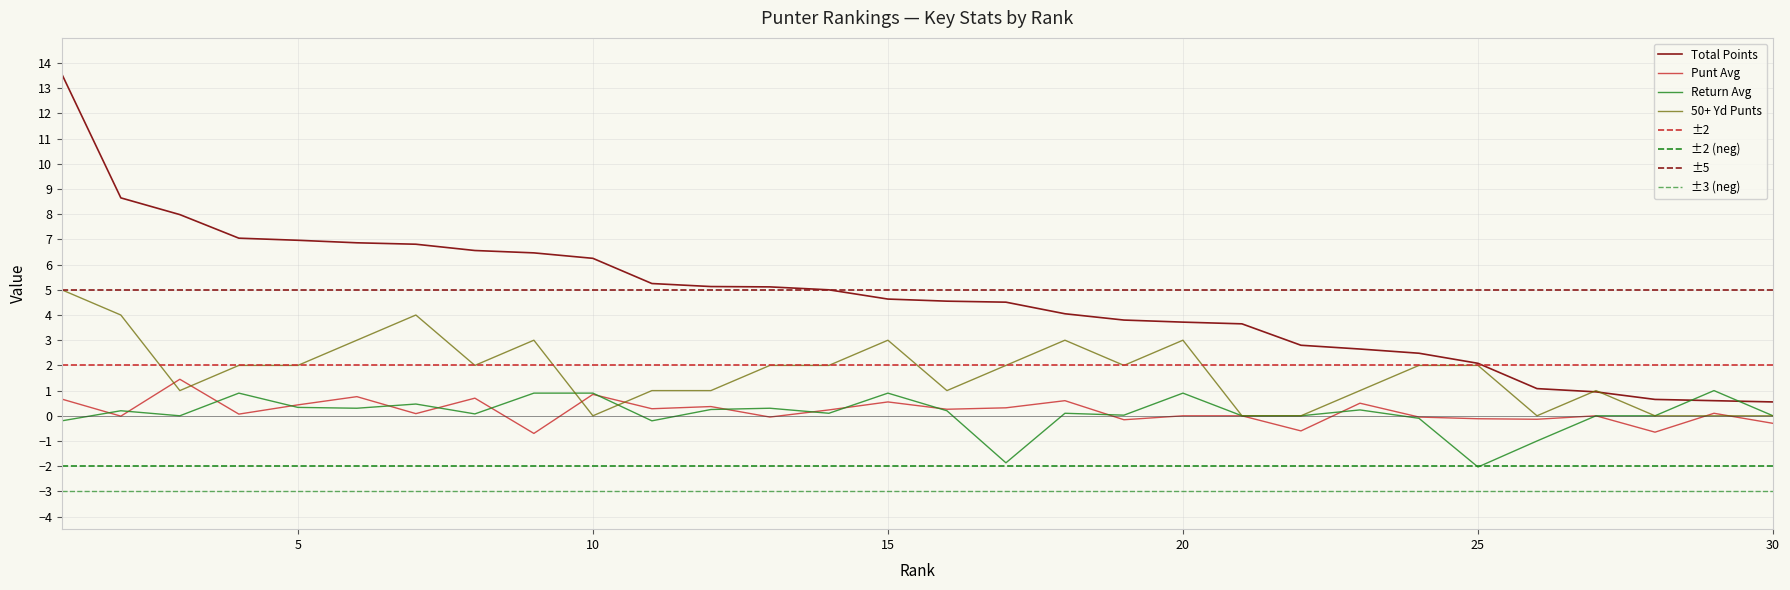

Rank the series at 19 from highest to lowest value.

Total Points, 50+, Return Avg, Punt Avg